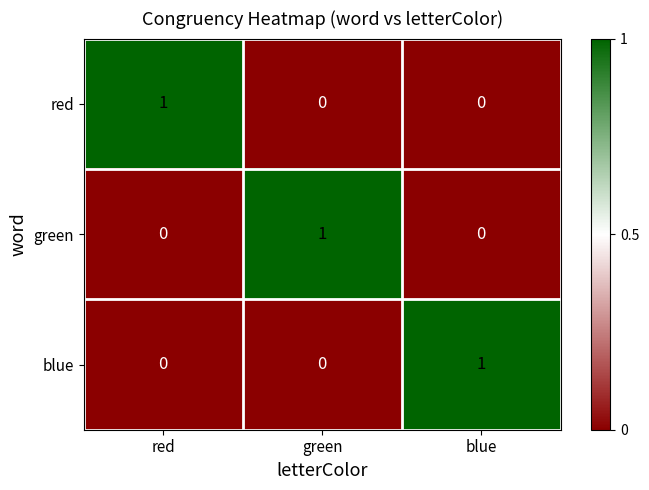

Is it true that red equals -1 at blue?

False